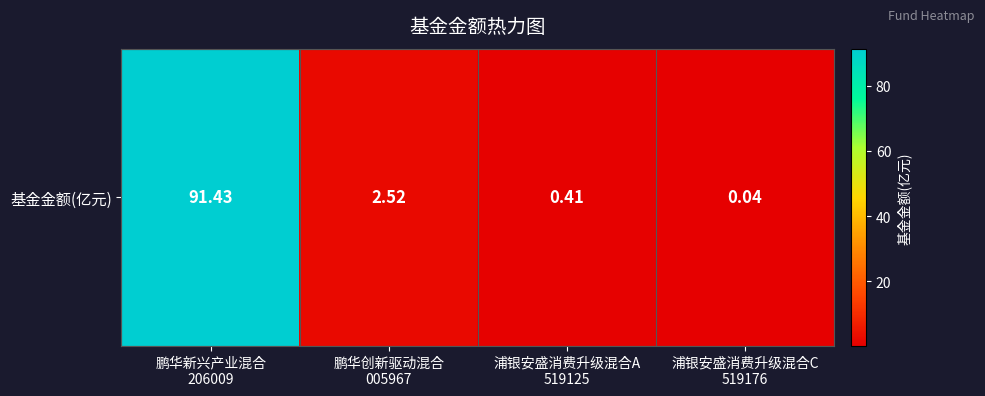

Reading left to right, transcribe all the data shown in this chart.

鹏华新兴产业混合
206009=91.4	鹏华创新驱动混合
005967=2.5	浦银安盛消费升级混合A
519125=0.4	浦银安盛消费升级混合C
519176=0.0